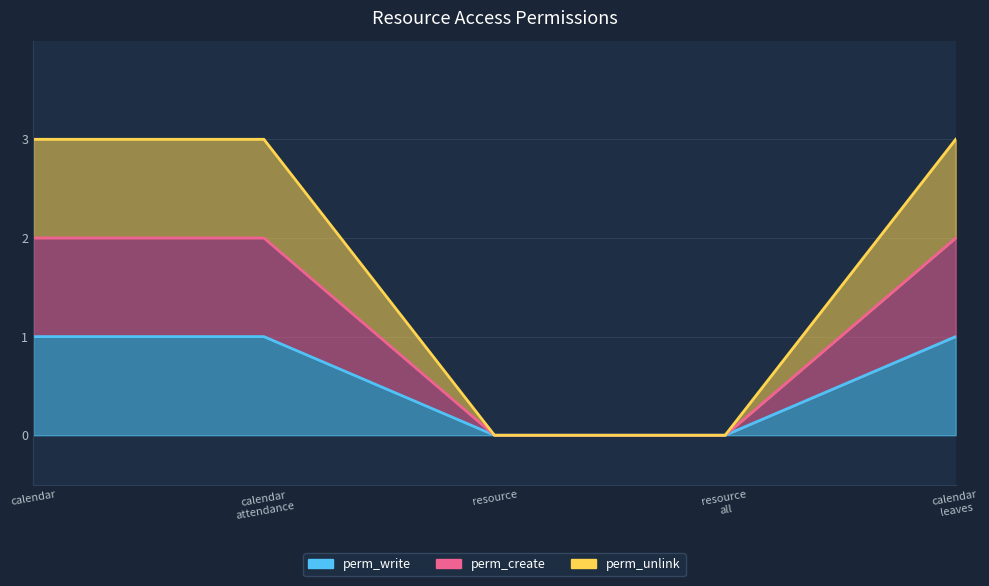

How many lines are shown in the chart?

3